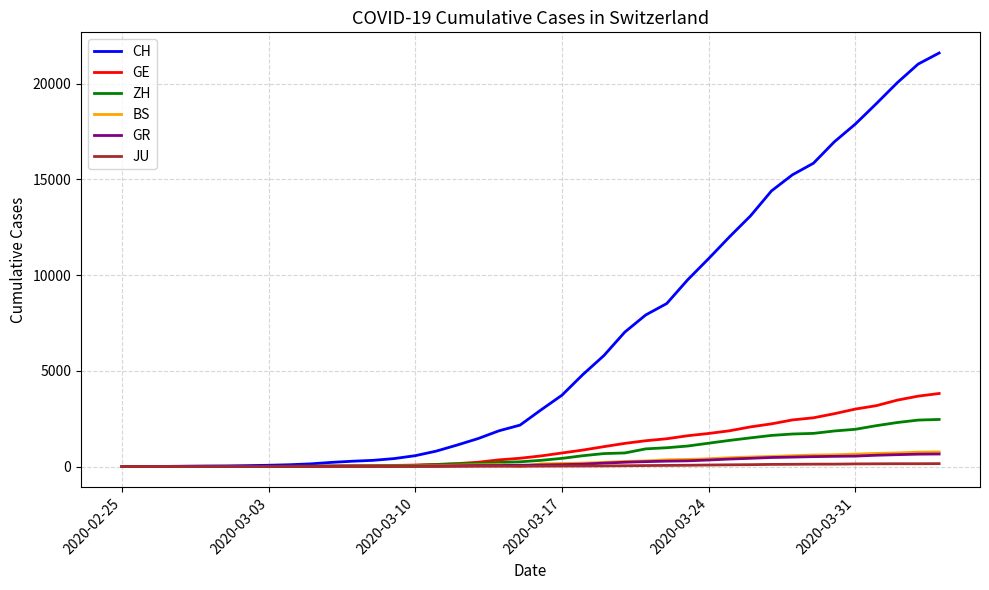

What is the highest value of the GE series?

3816